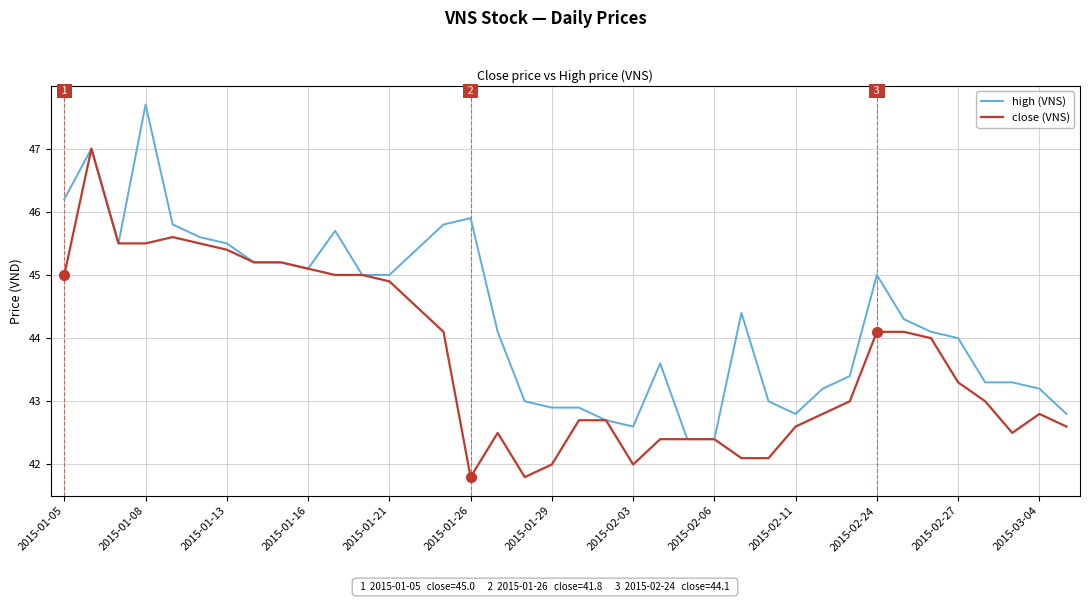

What is the smallest value displayed?

41.8